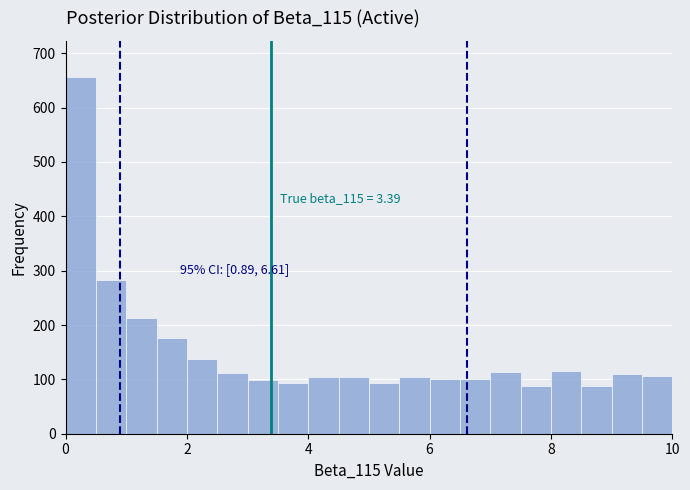

Around what value on the x-axis is the tallest bar? Give the approximate position of its centre, as read against the axis.

0.2